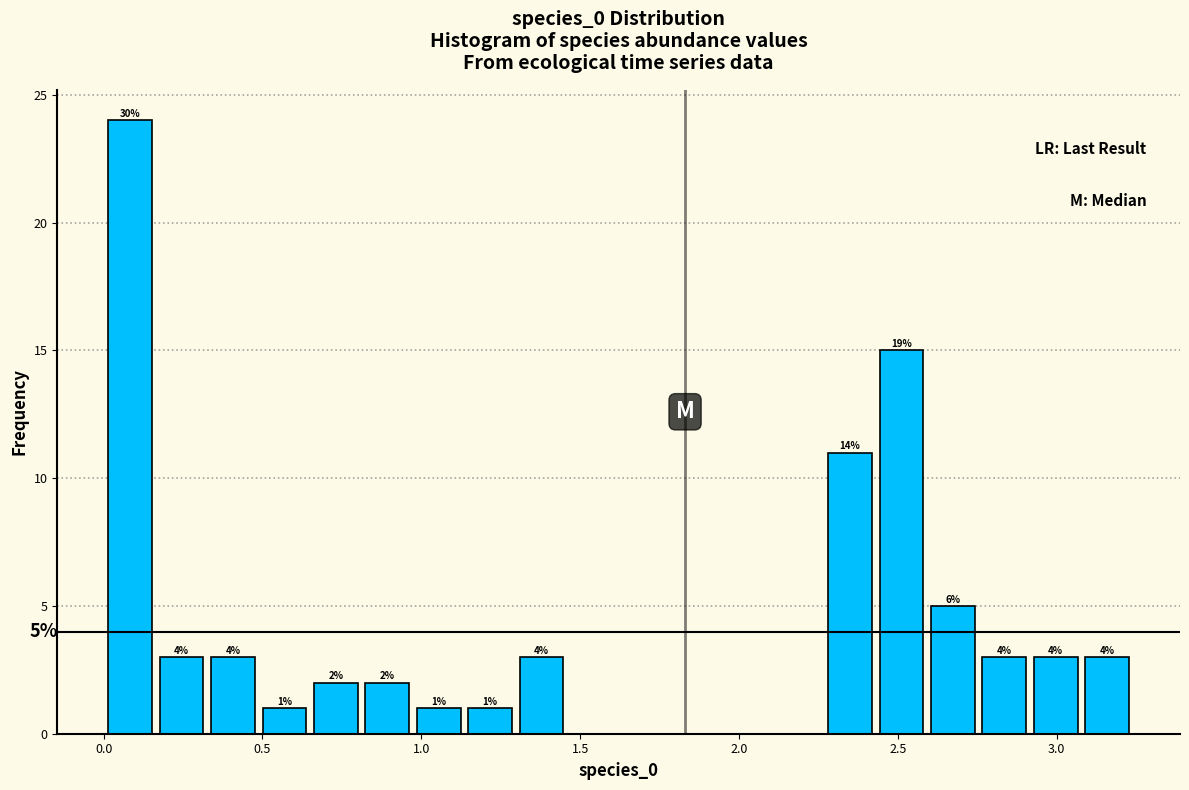

Around what value on the x-axis is the tallest bar? Give the approximate position of its centre, as read against the axis.

0.10